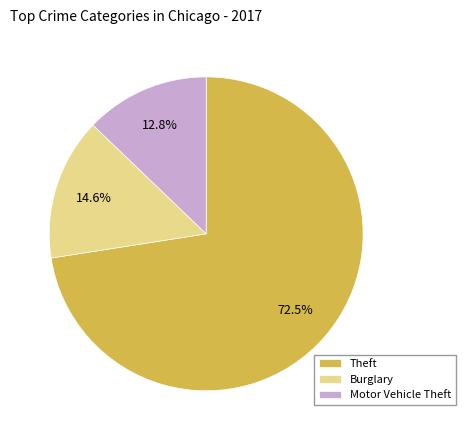

What is the largest slice in the pie chart?

Theft